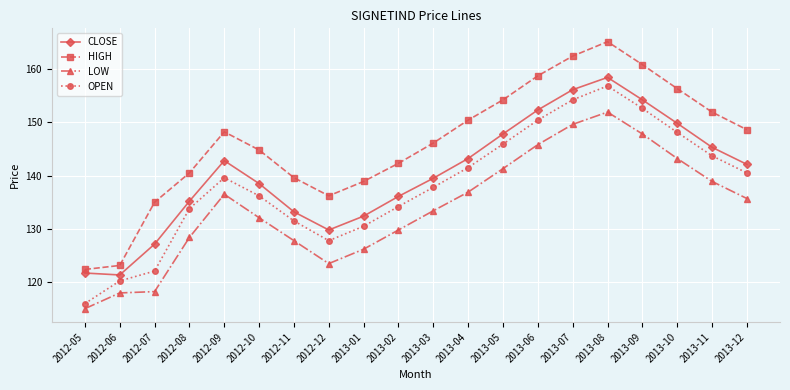

What is the label of the 12th point from the left?

2013-04